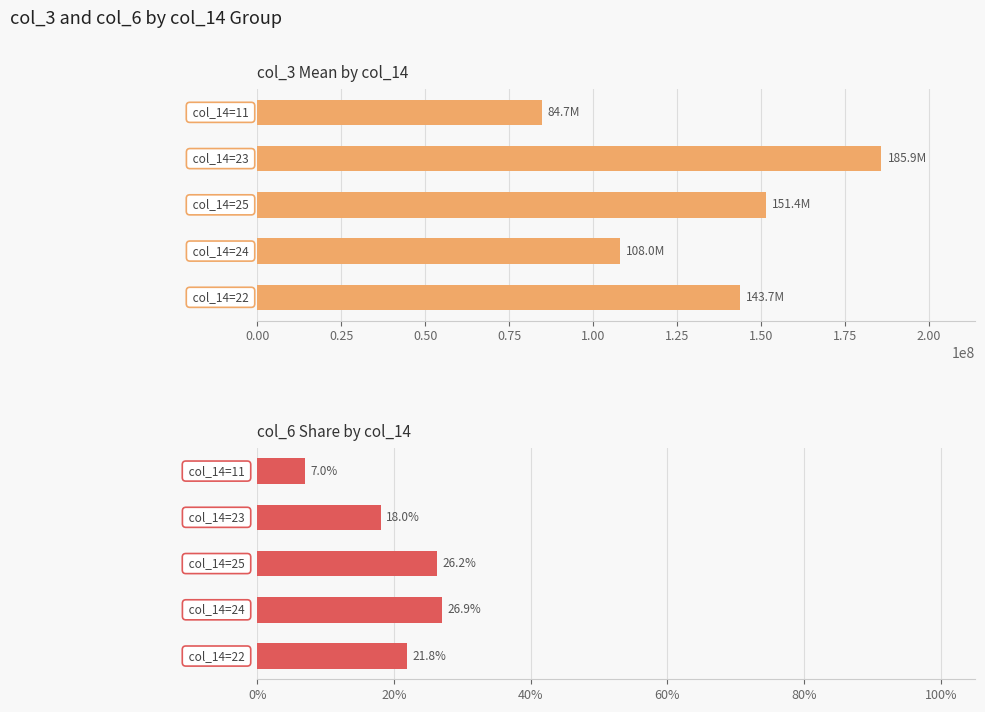

What is the value of the col_3 bar at the 2nd from the left?

107981396.0